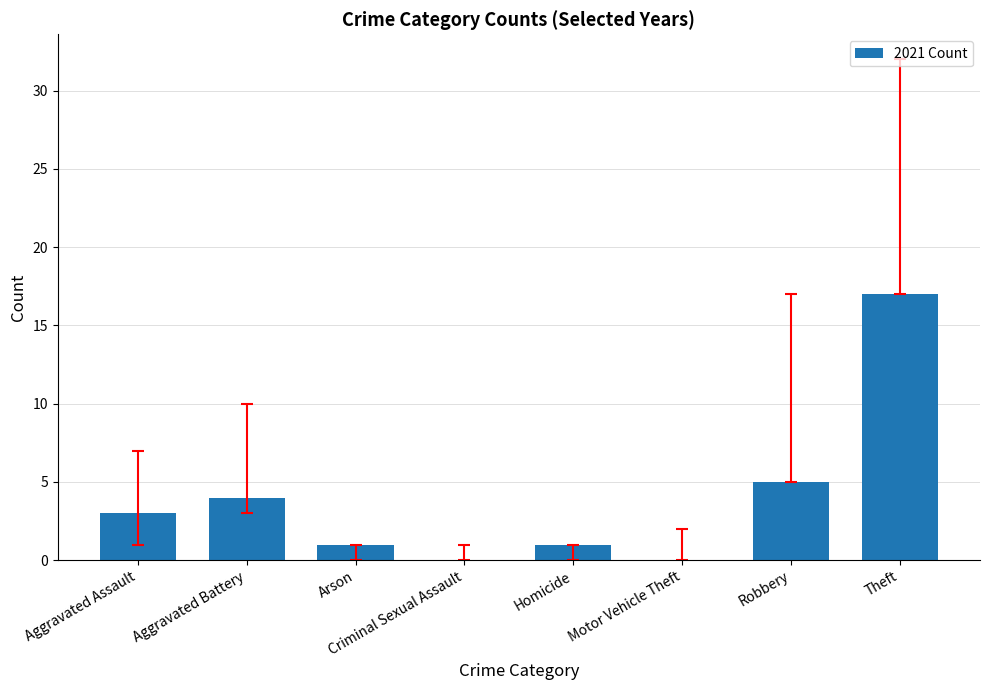

Reading left to right, extract all data points from this chart.

Aggravated Assault=3	Aggravated Battery=4	Arson=1	Criminal Sexual Assault=0	Homicide=1	Motor Vehicle Theft=0	Robbery=5	Theft=17